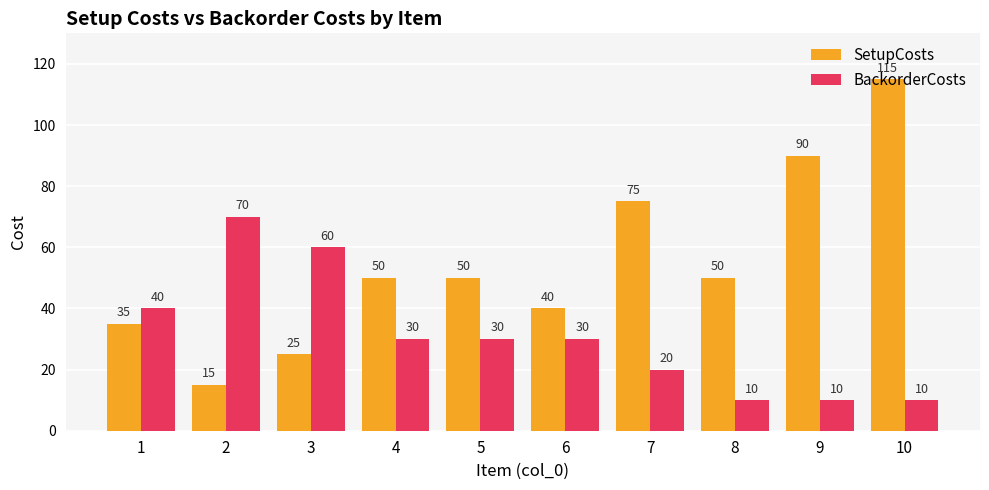

The value of BackorderCosts at 6 is 30. True or false?

True